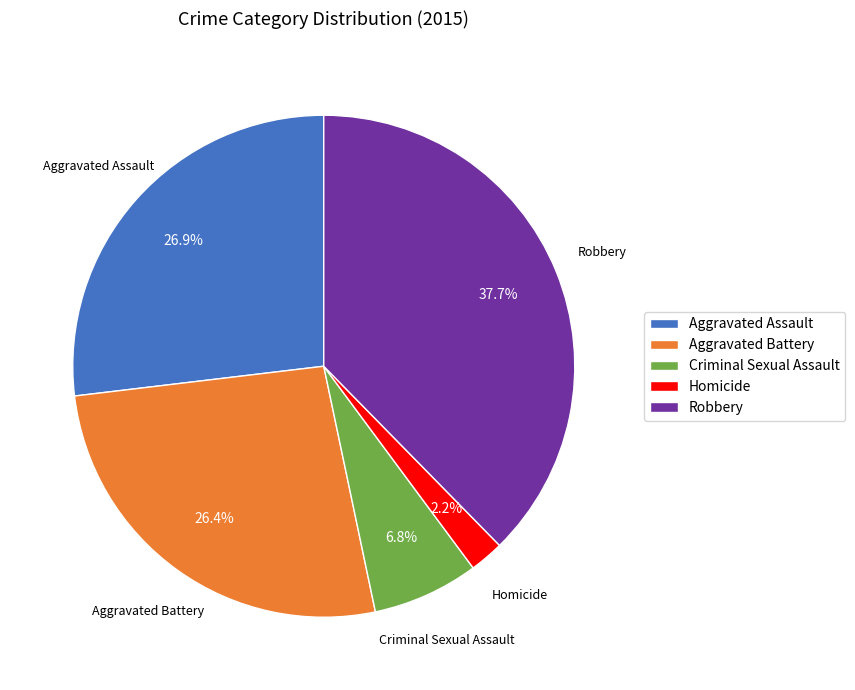

Does Robbery represent more than half of the total?

No